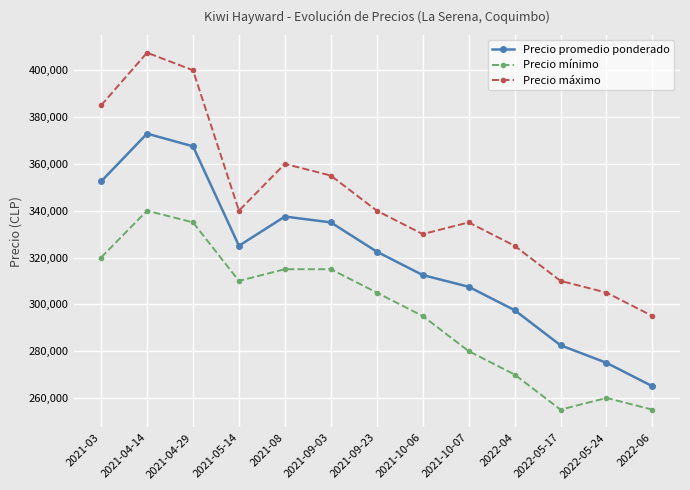

What is the maximum value for Precio mínimo?

340000